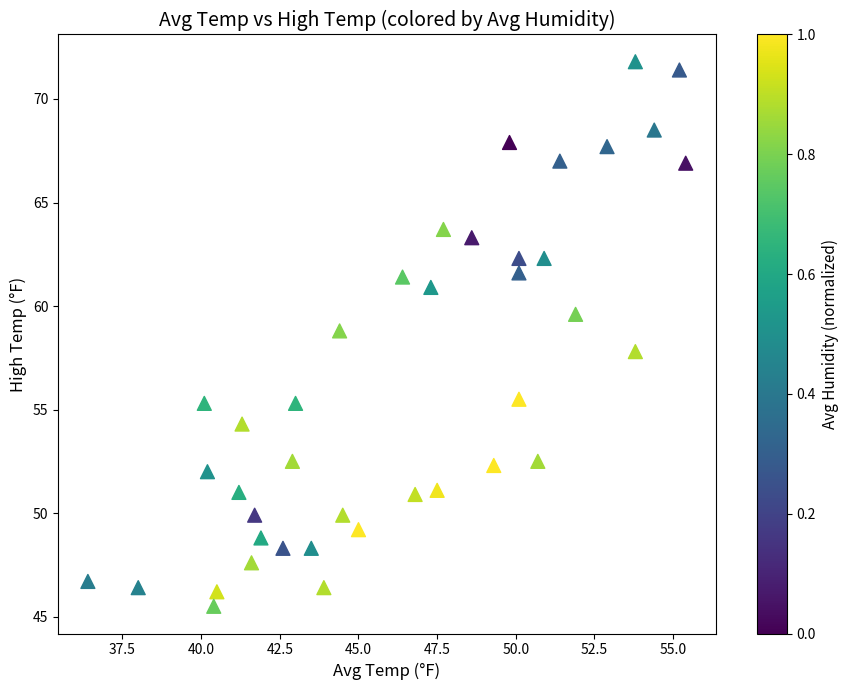

What is the range of Y values (max minus min)?

26.3